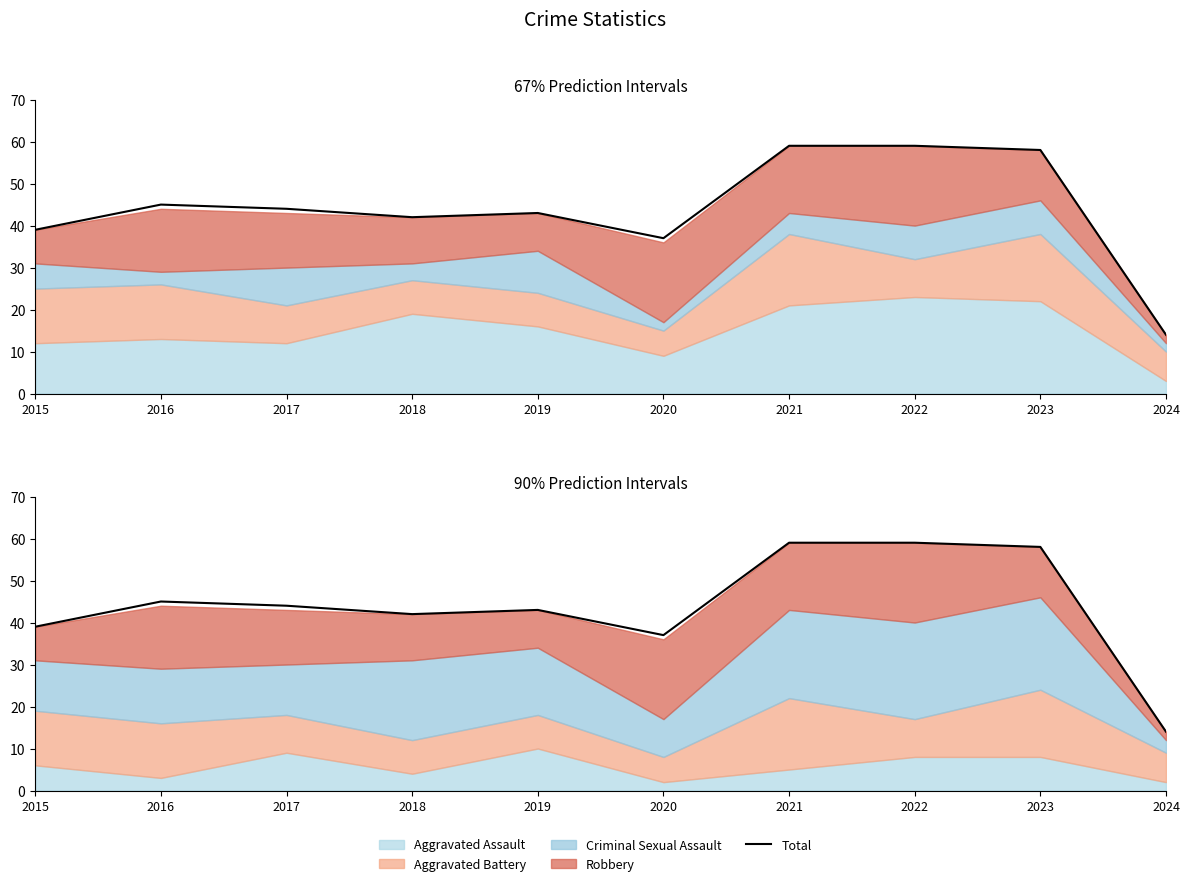

Reading left to right, what are all the values shown in this chart?

2015=39	2016=45	2017=44	2018=42	2019=43	2020=37	2021=59	2022=59	2023=58	2024=14